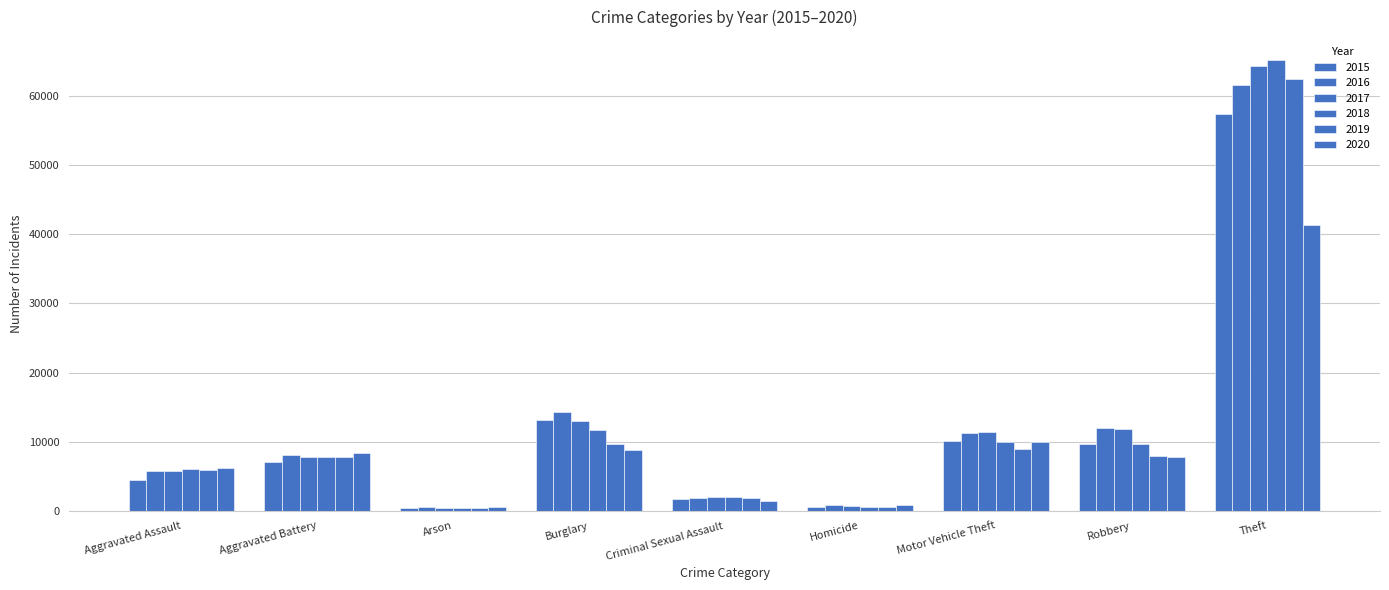

How many bars are there in each group?

6